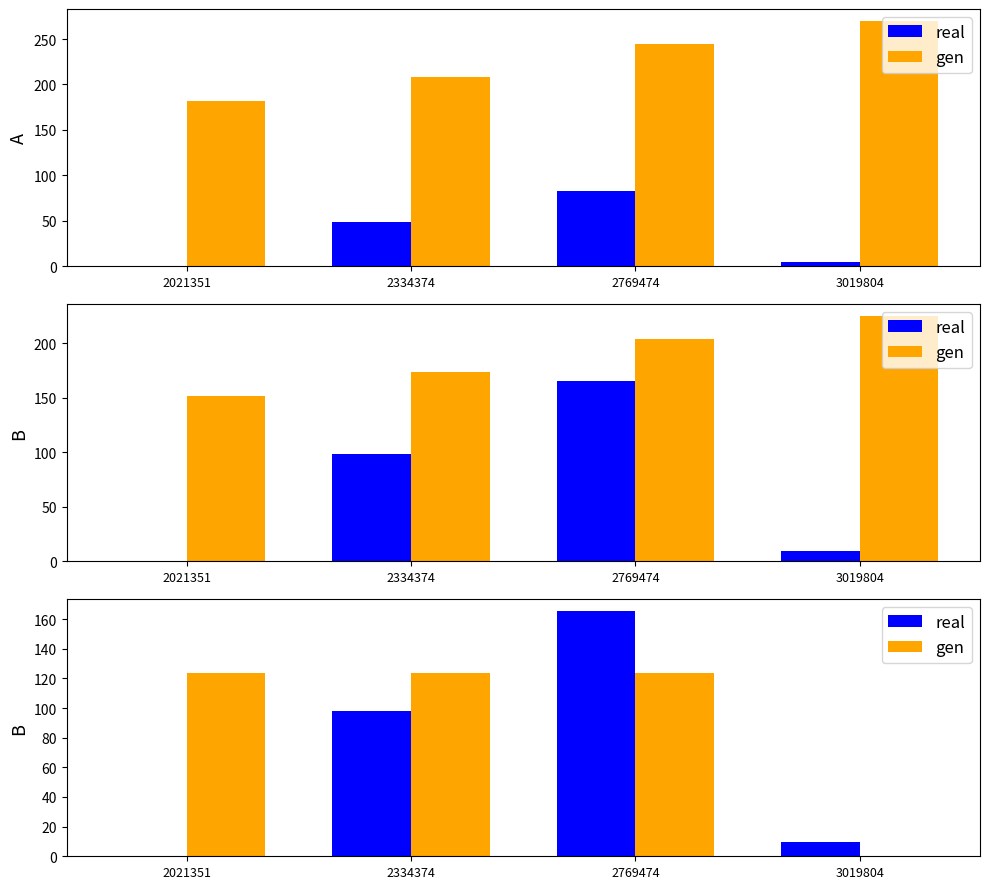

Does the chart contain stacked bars?

No